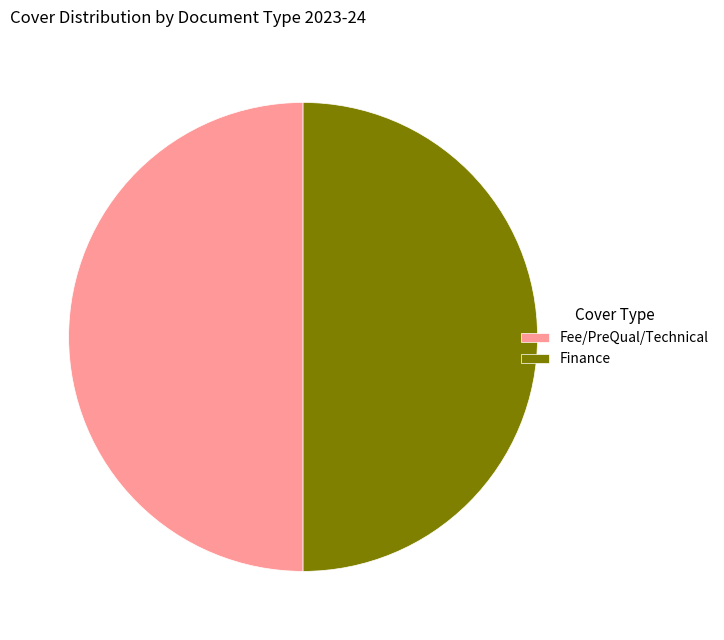

Is the sum of Finance and Fee/PreQual/Technical greater than half?

Yes